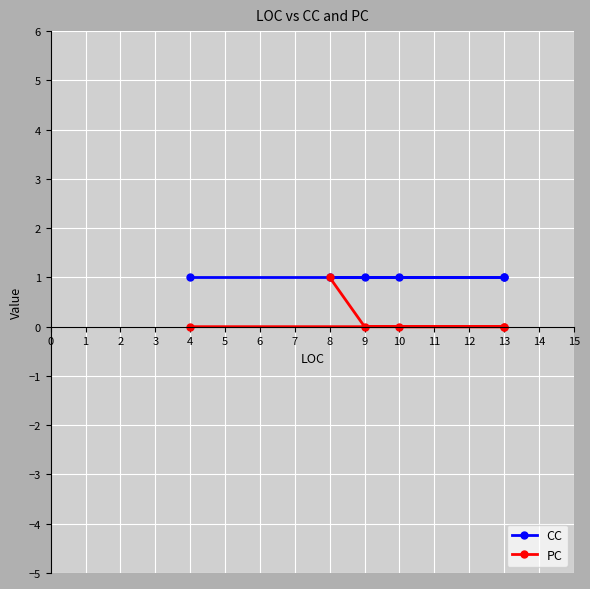

What is the total value across all series at 13?

1